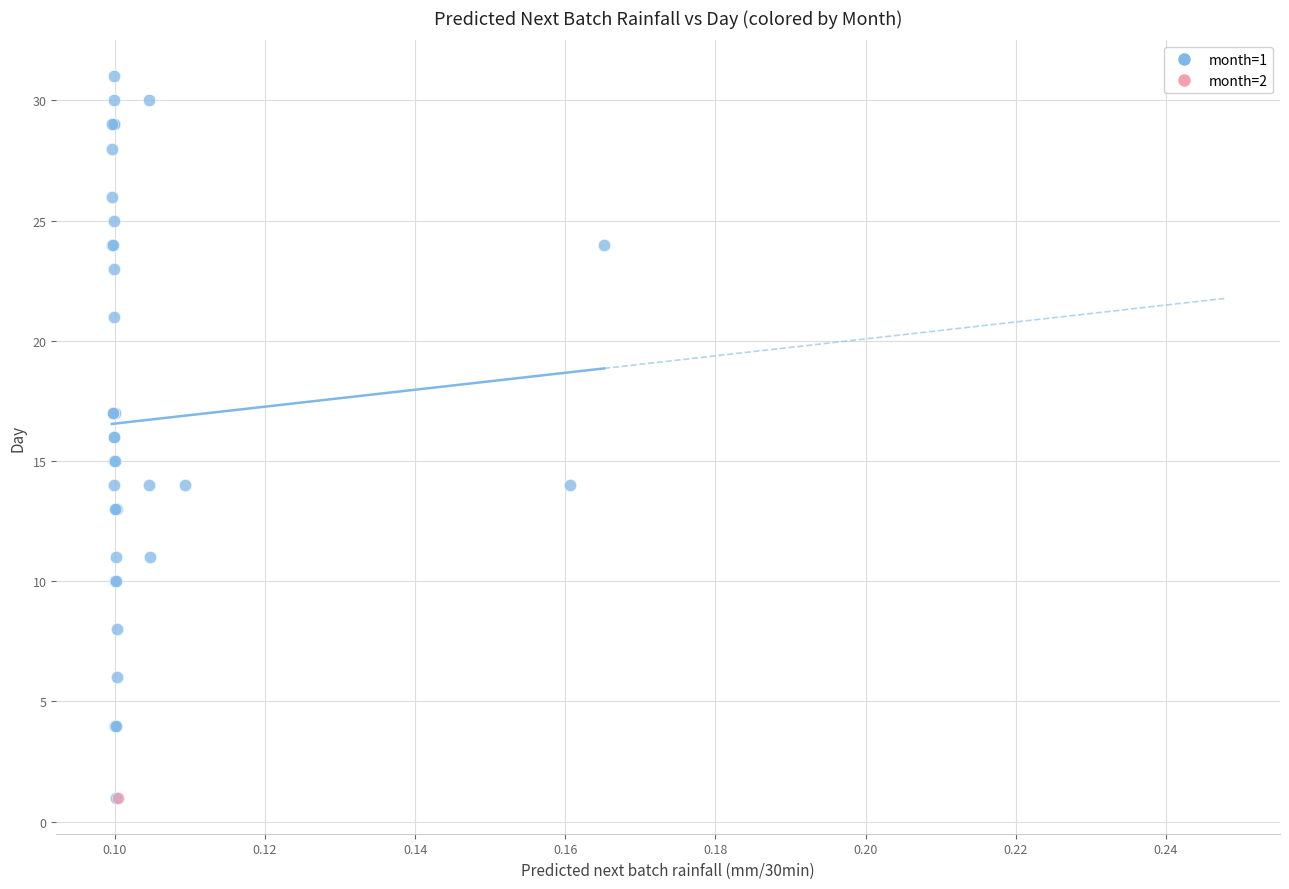

What are all the series names shown in the legend?

month=1, month=2